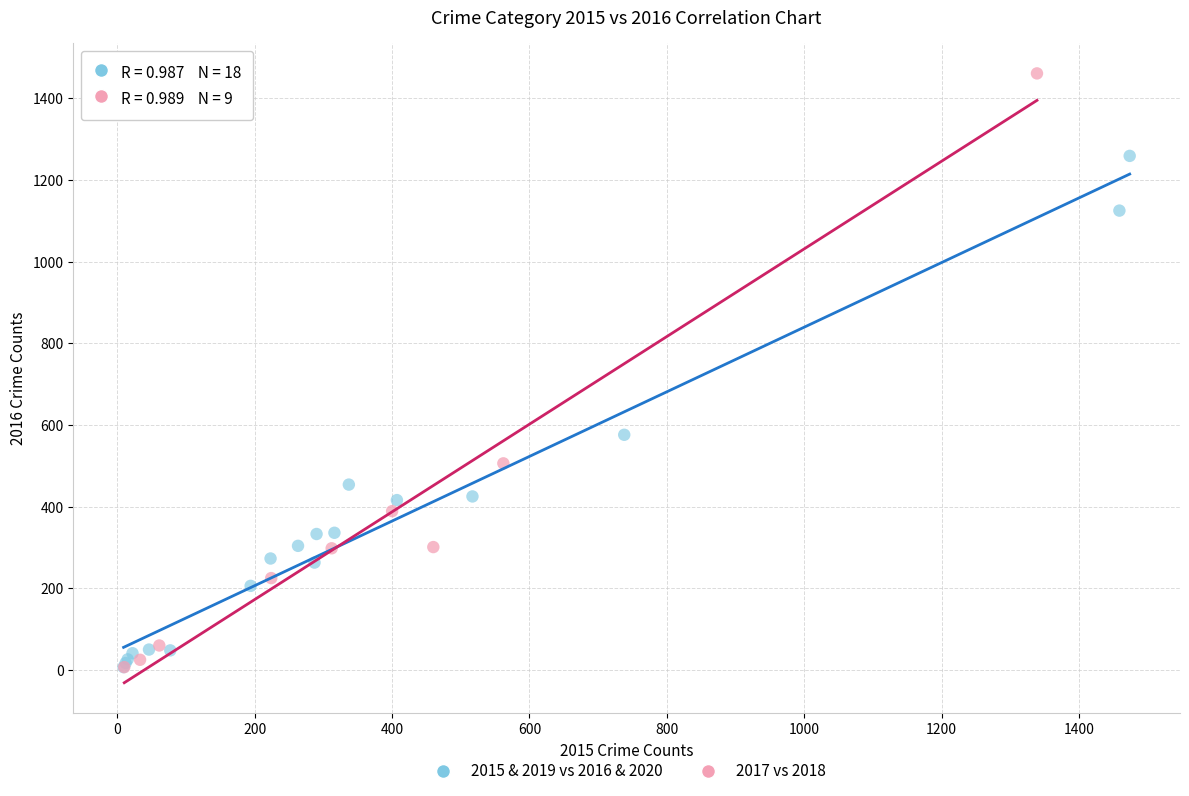

Which series reaches the maximum Y coordinate?

2017 vs 2018